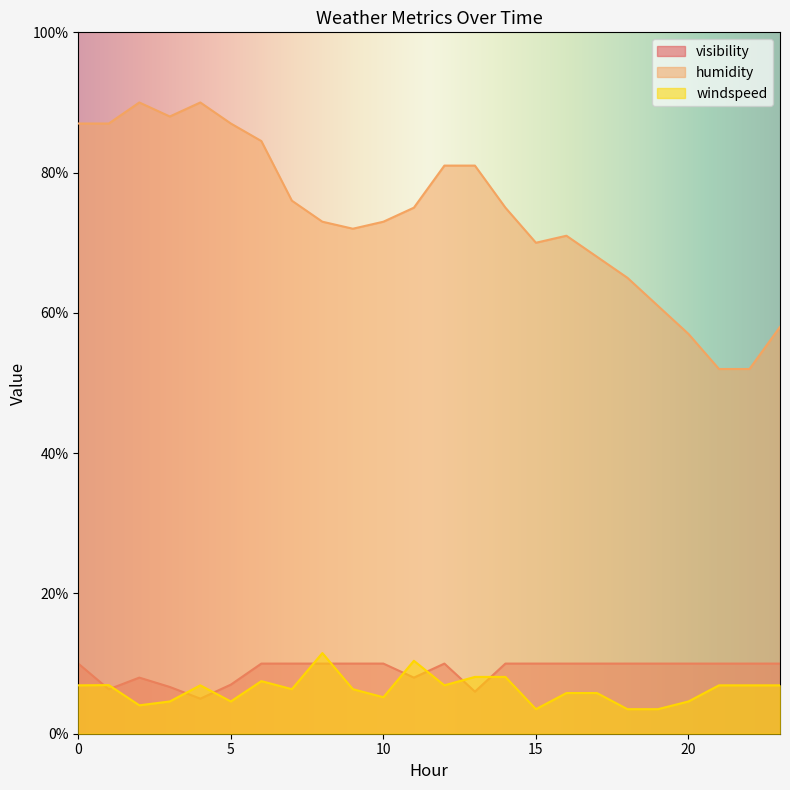

What is the value of the windspeed point at the 10th from the left?

6.3